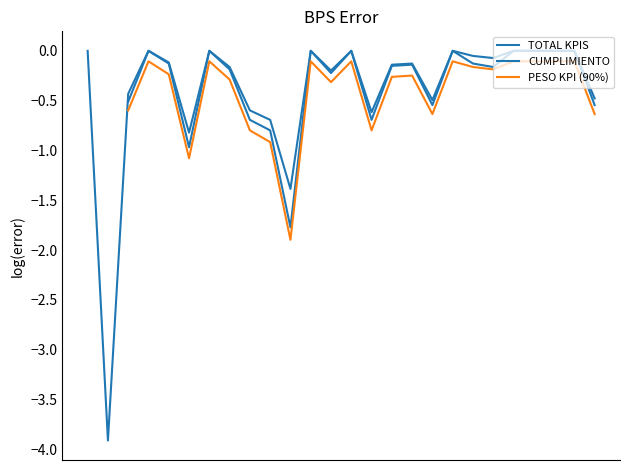

Which series changed the most between 1 and 2?

TOTAL KPIS